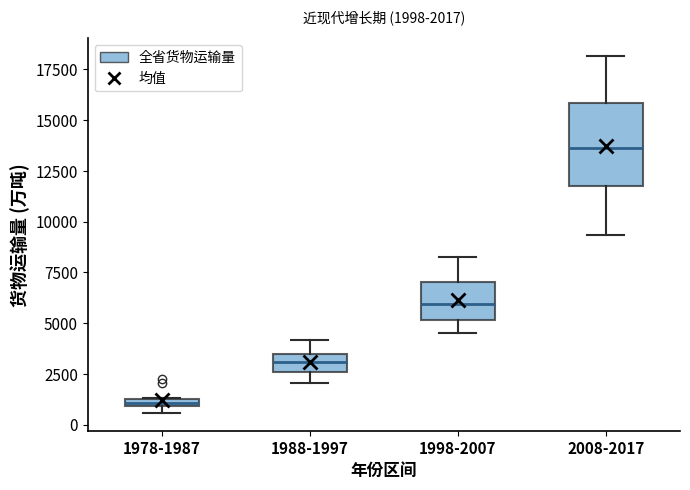

Which box has the lowest median line?

1978-1987